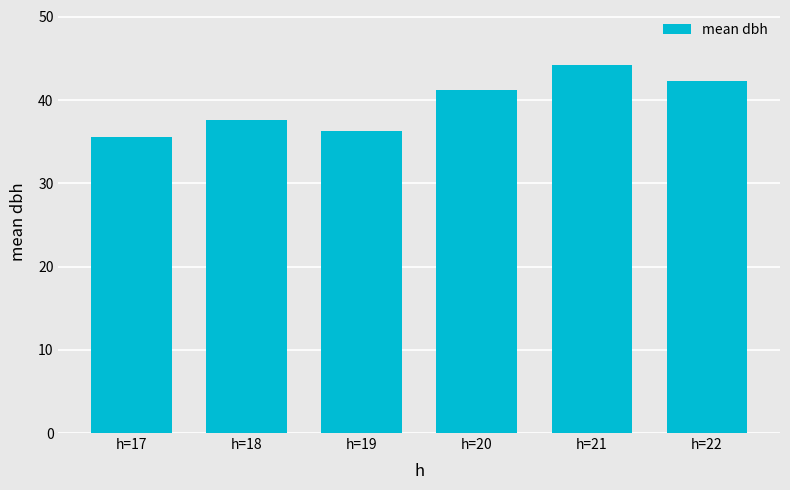

How many bars are there in total?

6